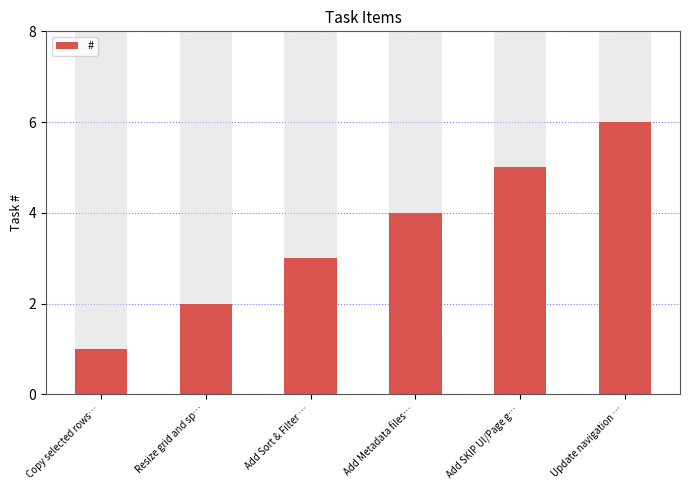

What is the sum of all values?

21